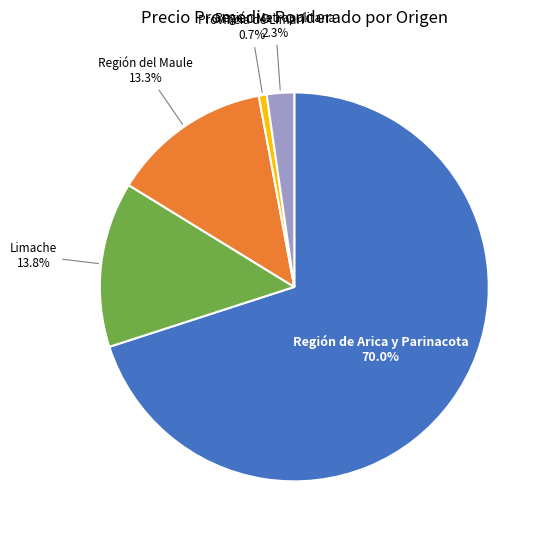

Which slice is the largest?

Región de Arica y Parinacota